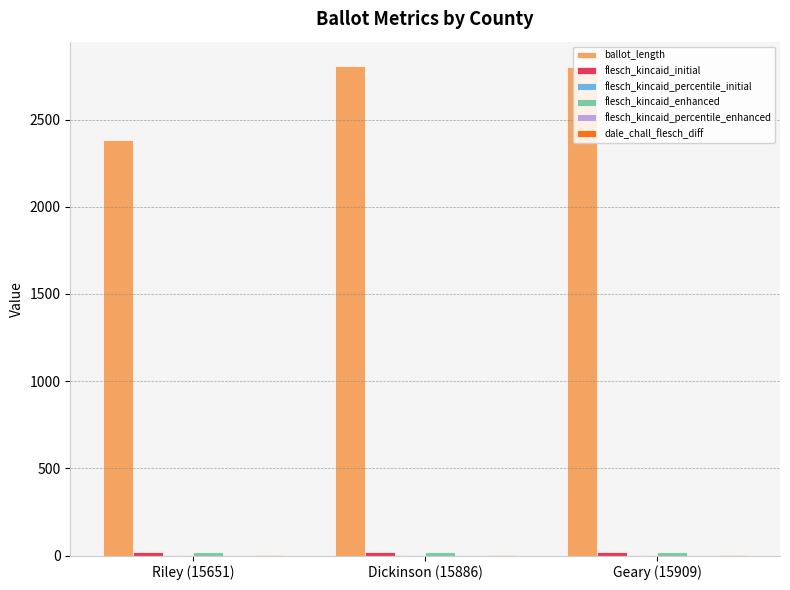

The value of ballot_length at Riley (15651) is 689.4. True or false?

False